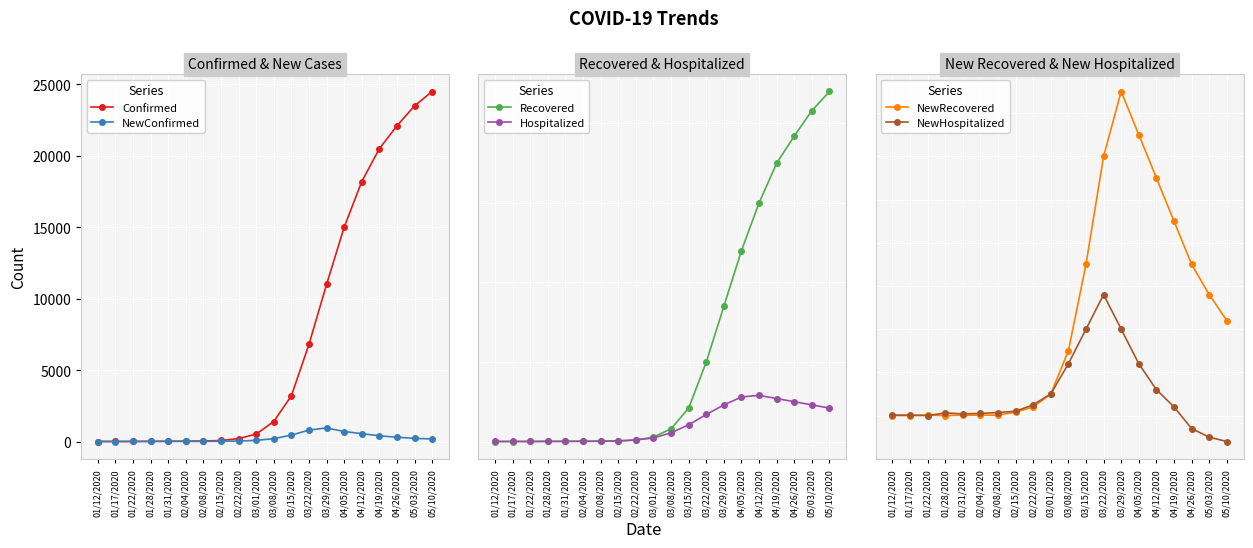

True or false: NewConfirmed has a value of 5 at 01/31/2020.

True